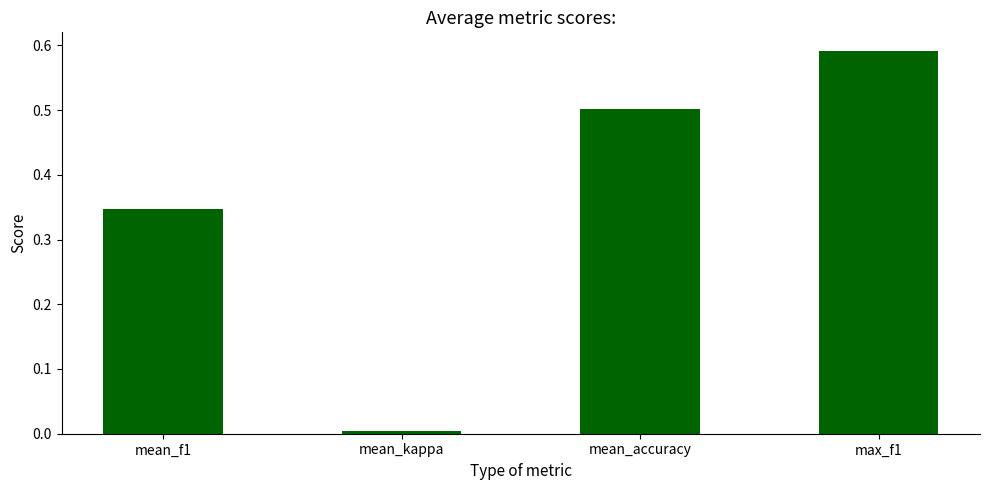

What is the average value?

0.4